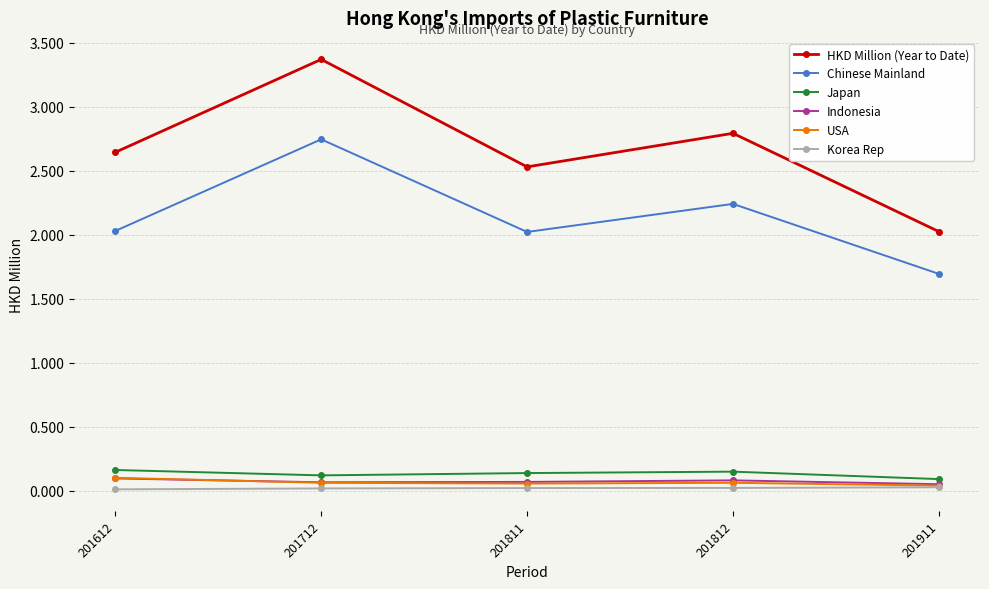

Is it true that Japan equals 0.2 at 201812?

True